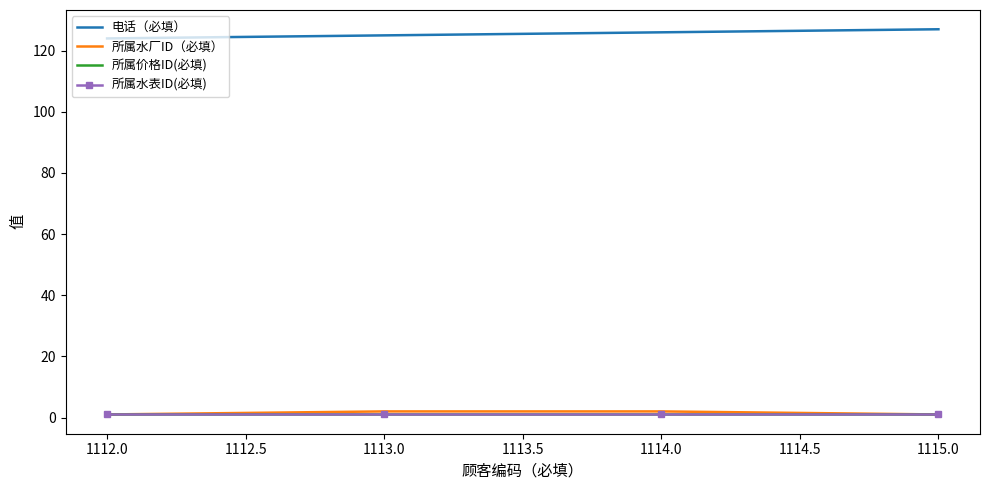

What are all the series names shown in the legend?

电话（必填）, 所属水厂ID（必填）, 所属价格ID(必填), 所属水表ID(必填)